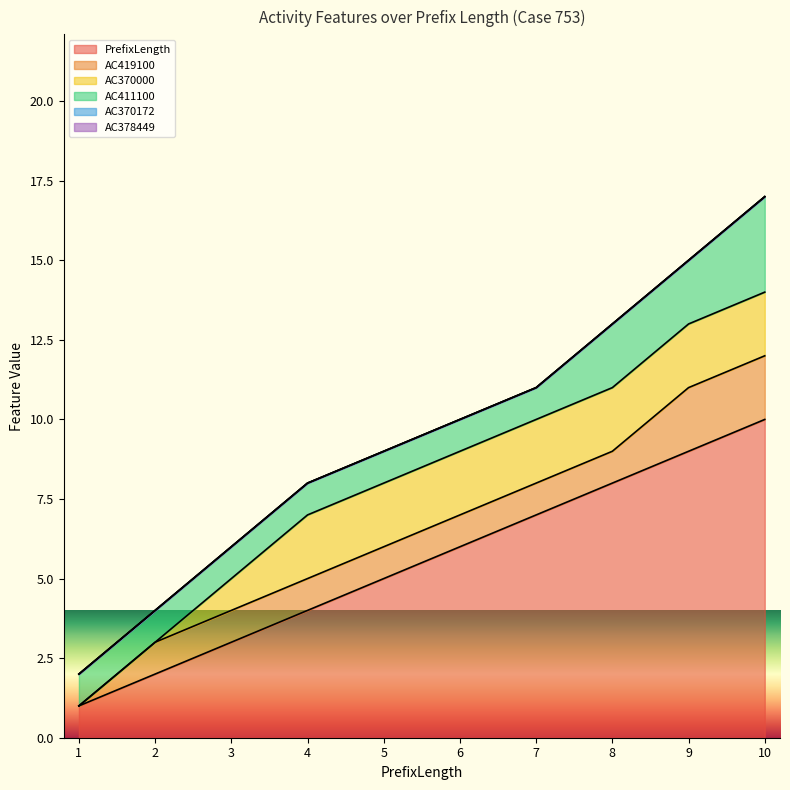

Does the chart display data point markers on the line(s)?

No